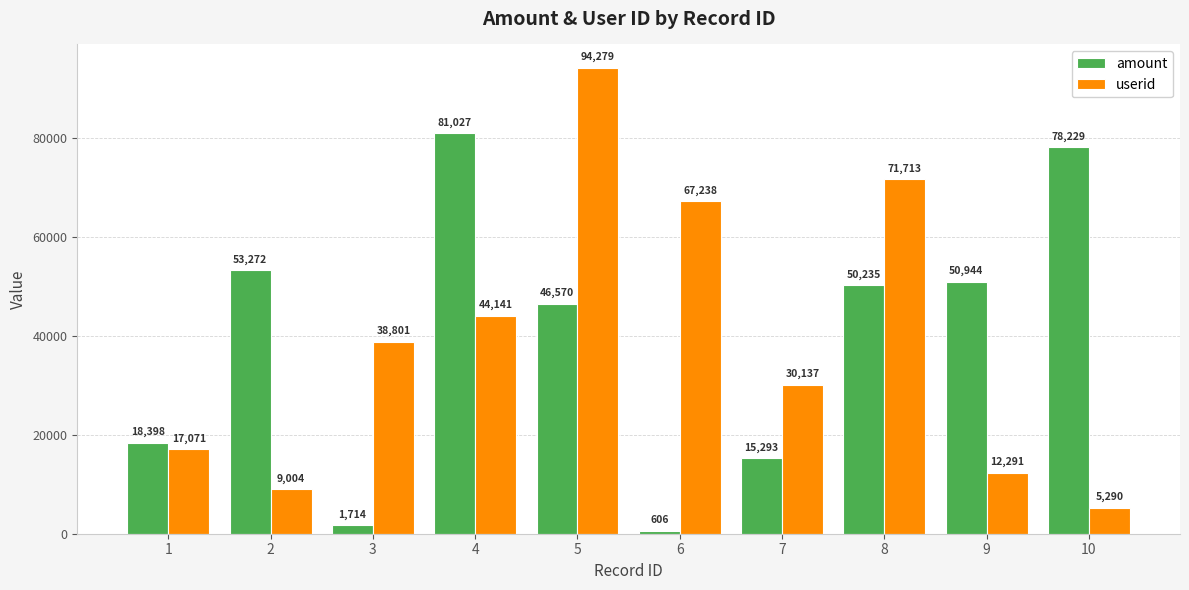

What is the value of the userid bar at the 2nd from the left?

9004